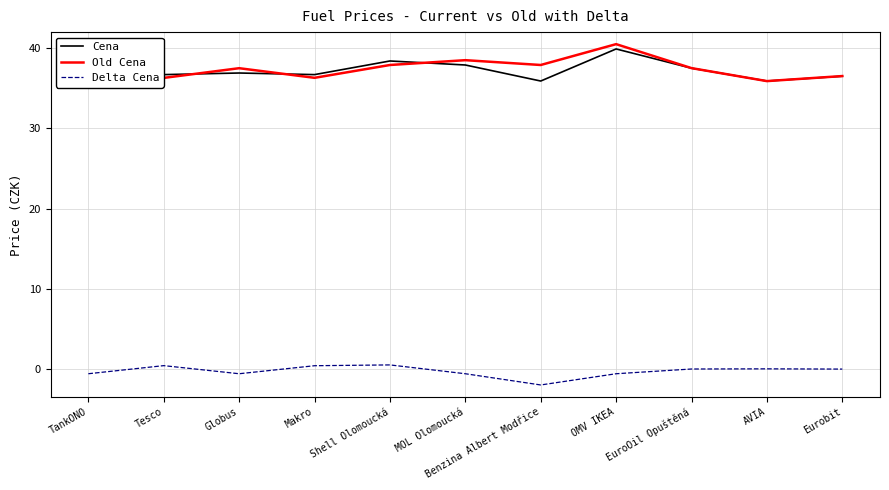

What is the minimum value shown in the chart?

-2.0